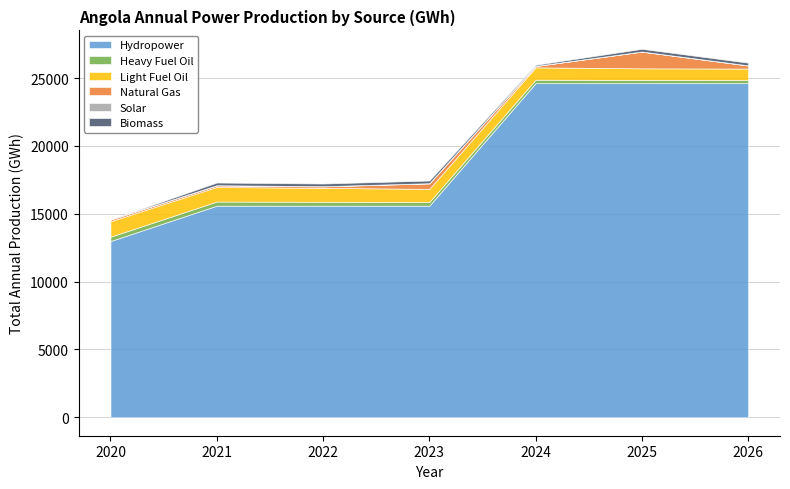

How many data points in Solar are above 14?

4